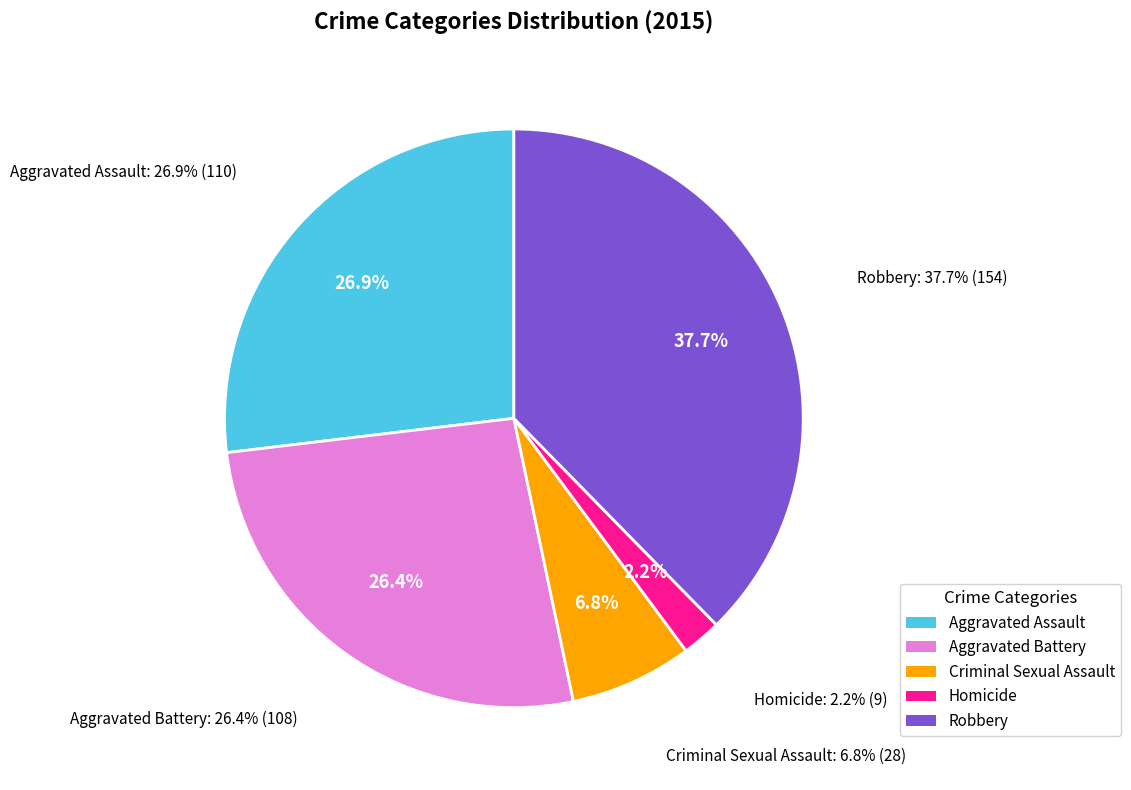

Which has a higher value, Robbery or Homicide?

Robbery